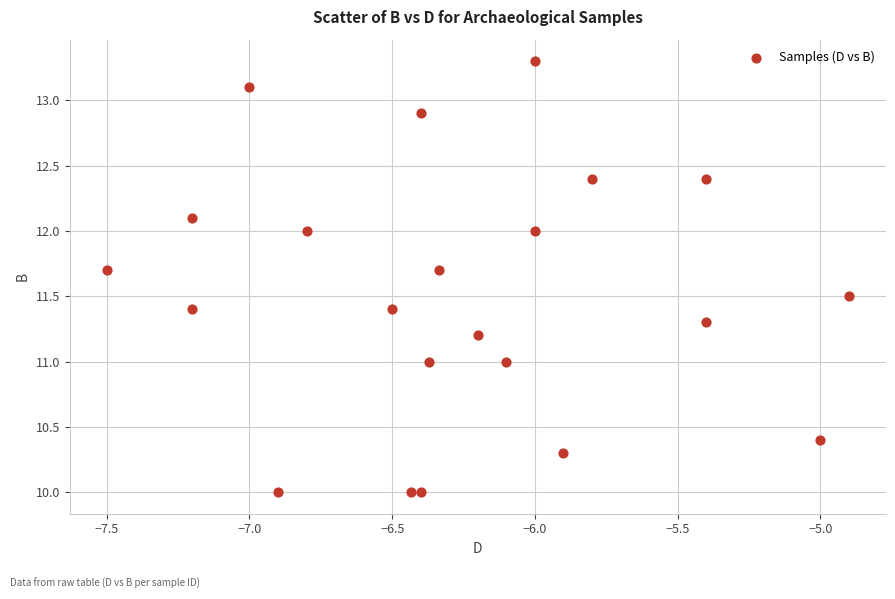

What is the range of Y values (max minus min)?

3.3